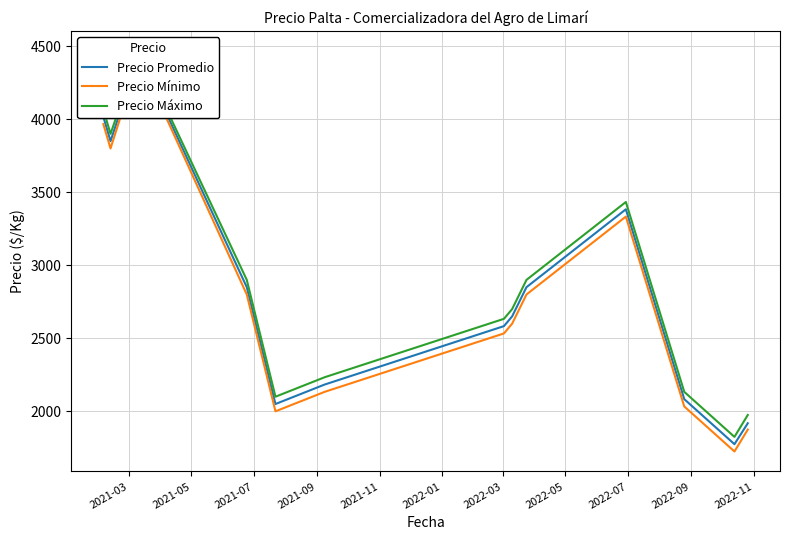

True or false: Precio Mínimo and Precio Máximo intersect in this chart.

False